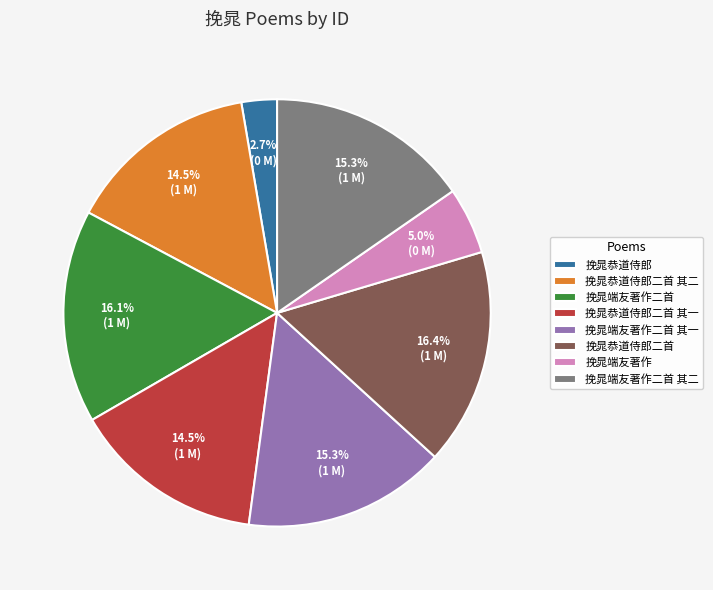

How many slices are in this pie chart?

8